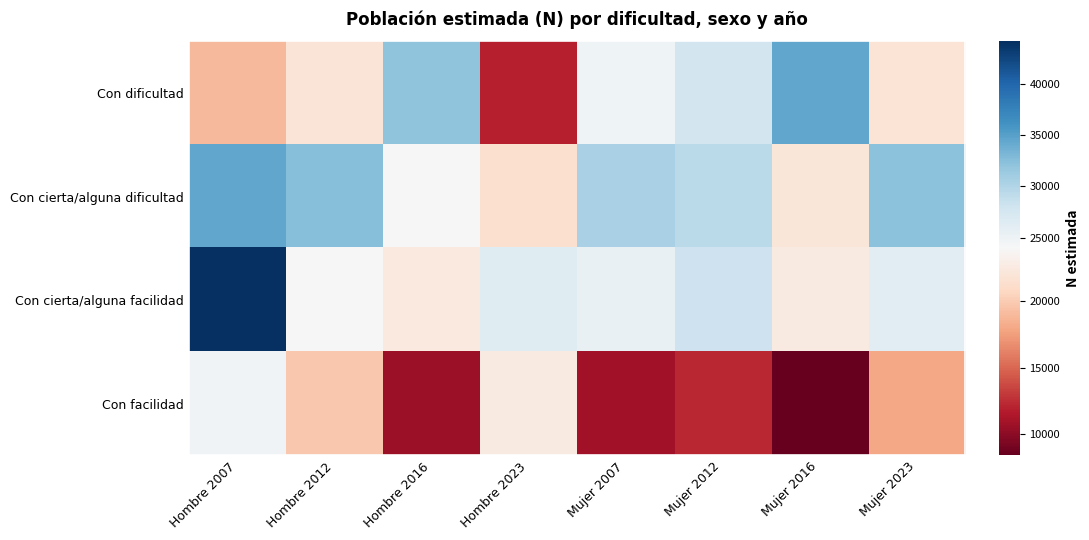

Reading right to left, transcribe all the data shown in this chart.

Con dificultad: Mujer 2023=21881	Mujer 2016=34401	Mujer 2012=27672	Mujer 2007=24895	Hombre 2023=11843	Hombre 2016=32130	Hombre 2012=21961	Hombre 2007=18900
Con cierta/alguna dificultad: Mujer 2023=32314	Mujer 2016=22136	Mujer 2012=29336	Mujer 2007=30437	Hombre 2023=21452	Hombre 2016=23948	Hombre 2012=32541	Hombre 2007=34414
Con cierta/alguna facilidad: Mujer 2023=26101	Mujer 2016=22563	Mujer 2012=28154	Mujer 2007=25476	Hombre 2023=26437	Hombre 2016=22395	Hombre 2012=24054	Hombre 2007=44149
Con facilidad: Mujer 2023=17922	Mujer 2016=8409	Mujer 2012=12239	Mujer 2007=10895	Hombre 2023=22611	Hombre 2016=10638	Hombre 2012=19759	Hombre 2007=24670